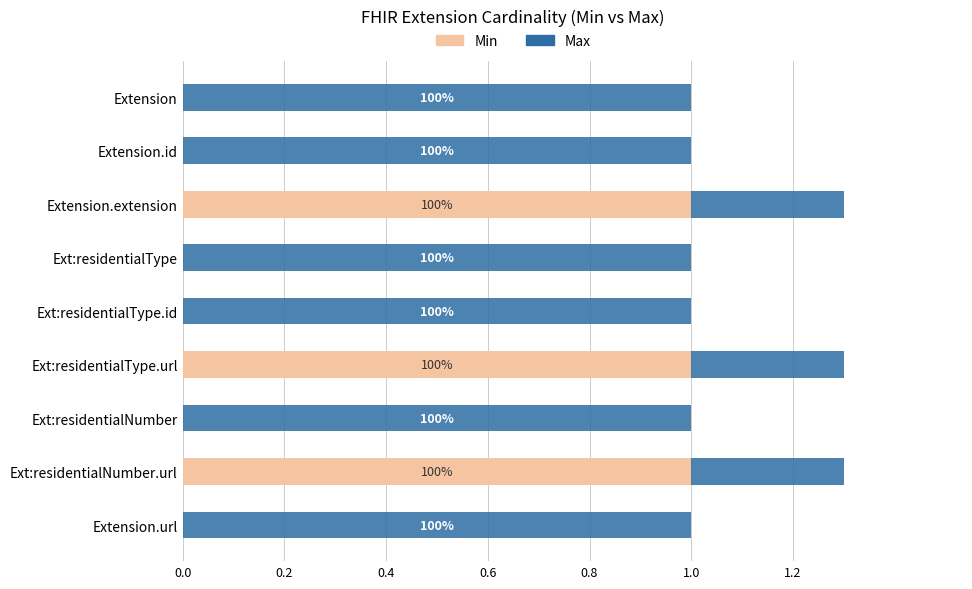

Which series has the largest range (max minus min)?

Min